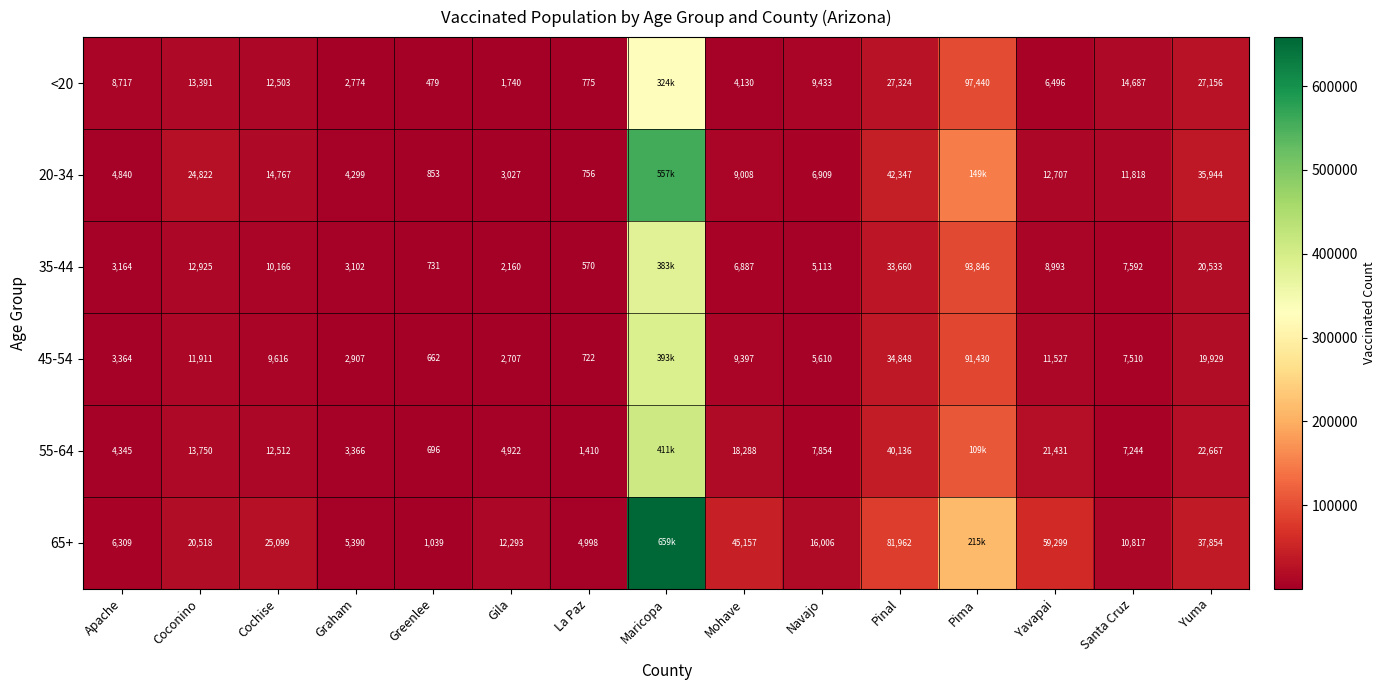

The value of 45-54 at Yuma is 19929. True or false?

True